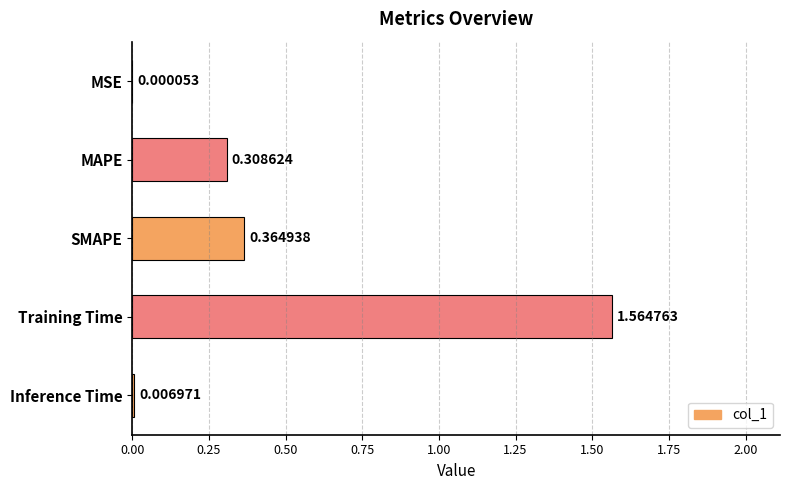

At which category does the chart reach its peak across all series?

Training Time